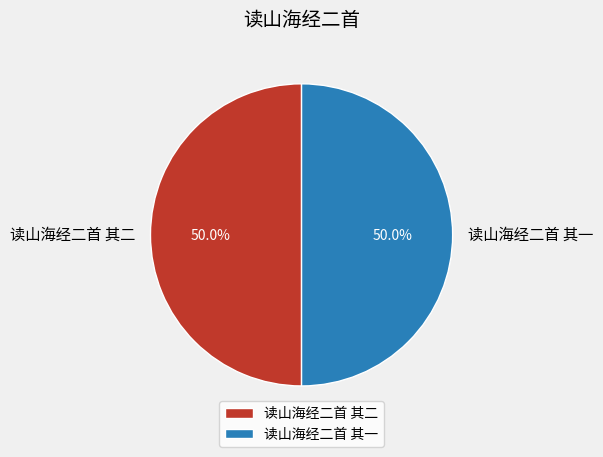

Combined, what portion of the pie is 读山海经二首 其二 and 读山海经二首 其一?

100.0%